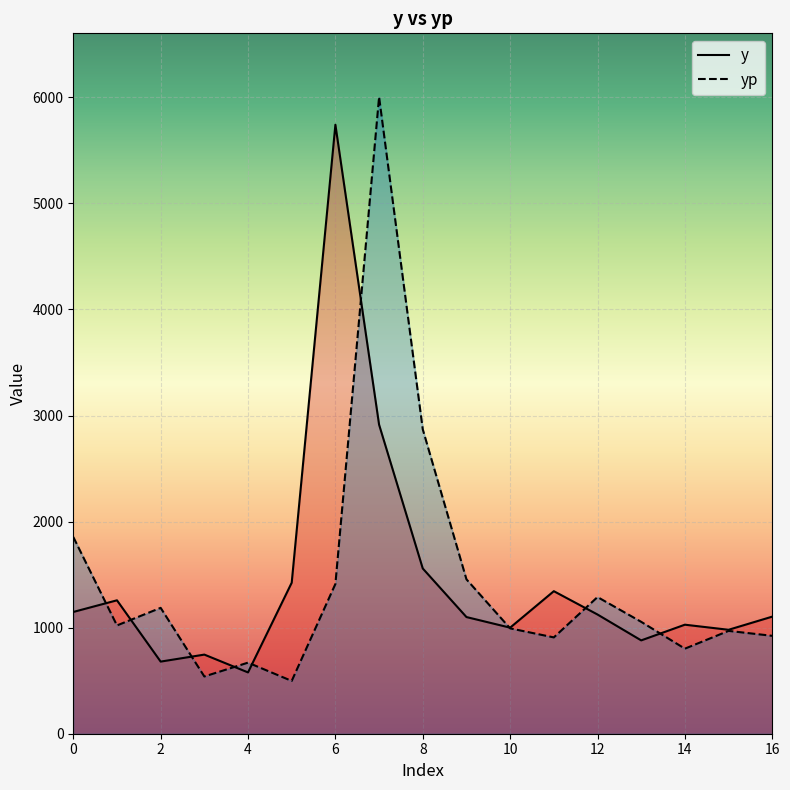

What is the difference between the maximum and minimum values in the y series?

5164.0